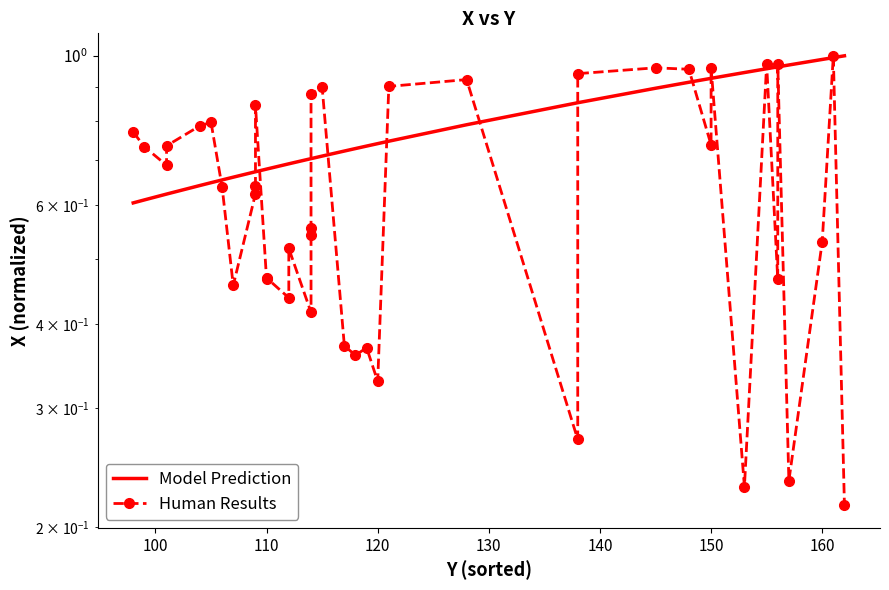

What is the difference between the maximum and minimum values in the Model Prediction series?

0.4